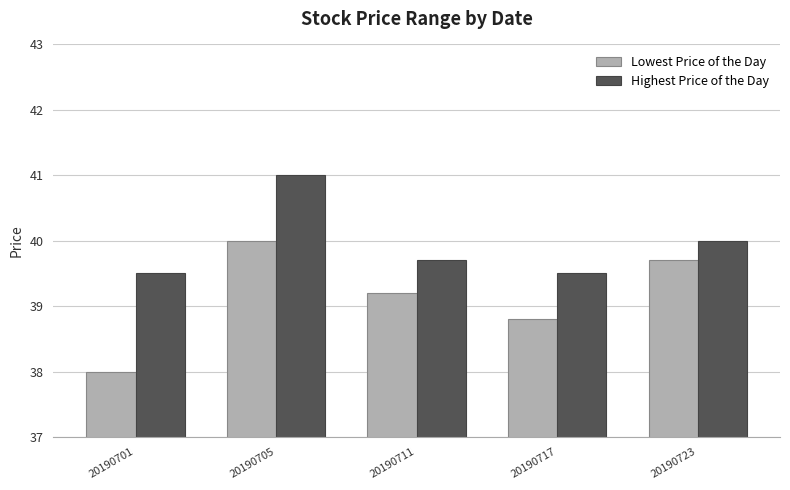

Rank the categories by Lowest Price of the Day value from highest to lowest.

20190705, 20190723, 20190711, 20190717, 20190701